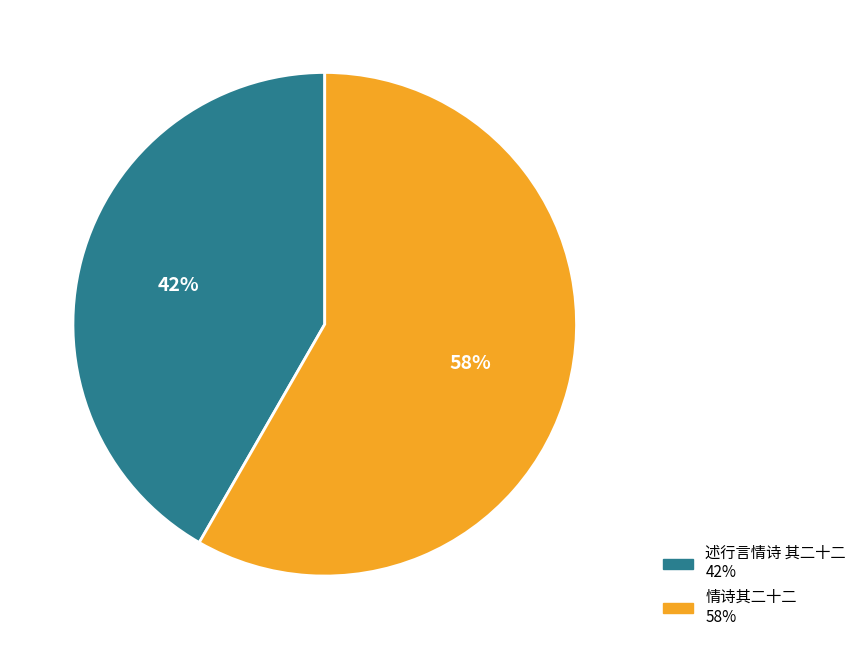

Which slice is the smallest?

述行言情诗 其二十二